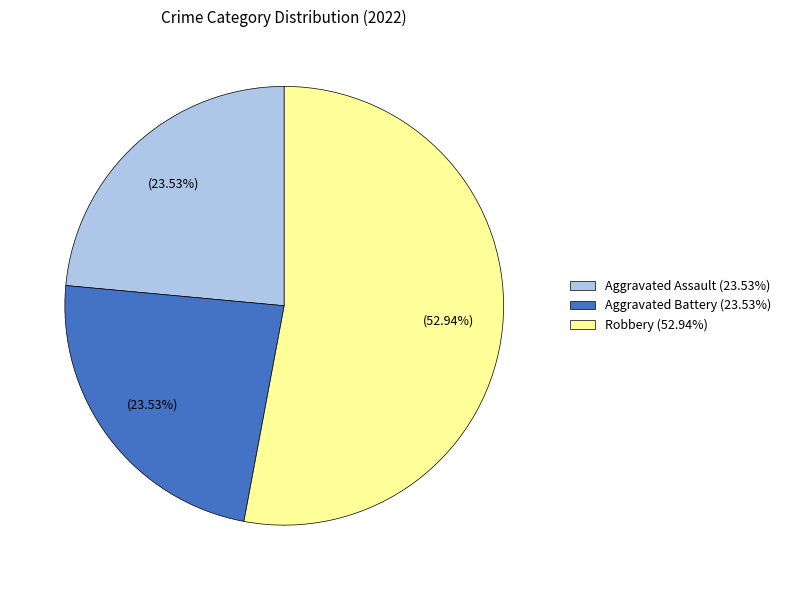

Between Aggravated Assault (23.53%) and Robbery (52.94%), which is larger?

Robbery (52.94%)